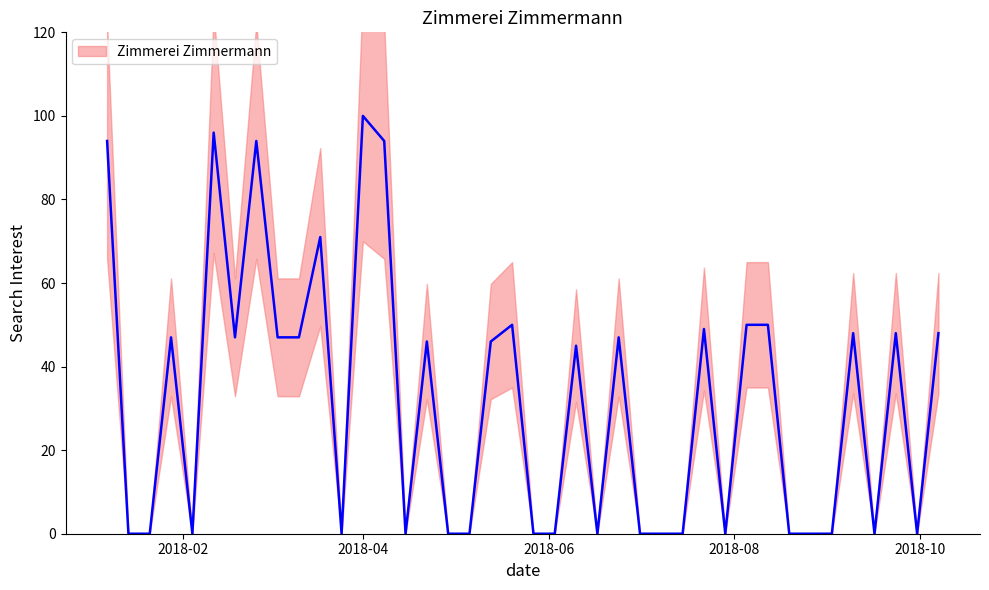

Reading left to right, transcribe all the data shown in this chart.

94	0	0	47	0	96	47	94	47	47	71	0	100	94	0	46	0	0	46	50	0	0	45	0	47	0	0	0	49	0	50	50	0	0	0	48	0	48	0	48